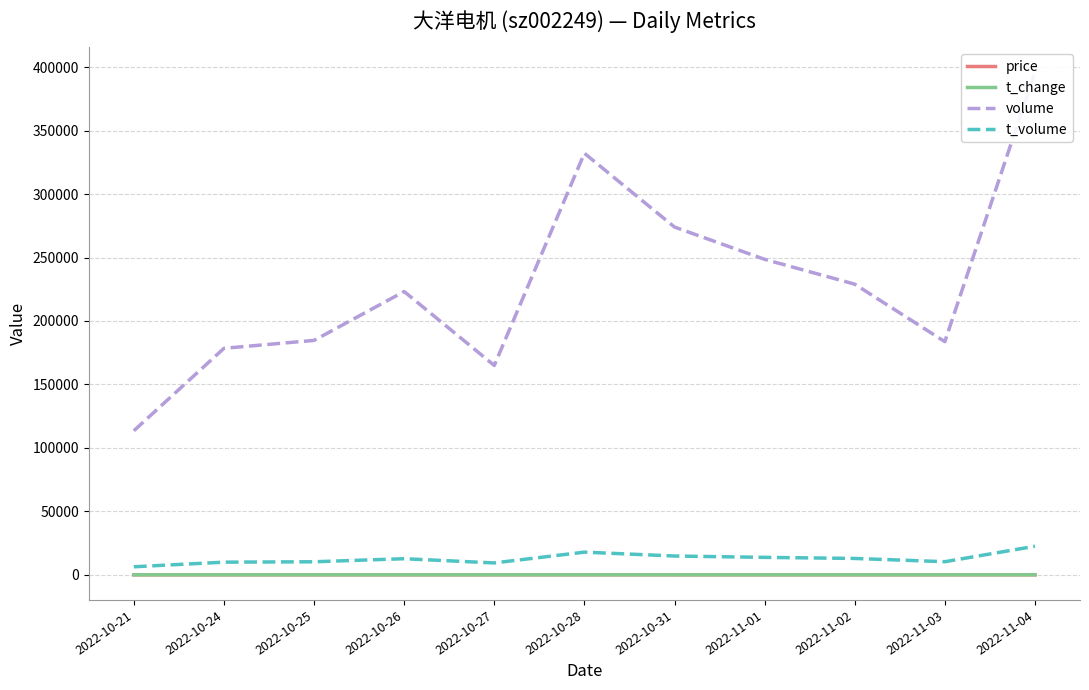

At which label is volume closest to 254722?

2022-11-01